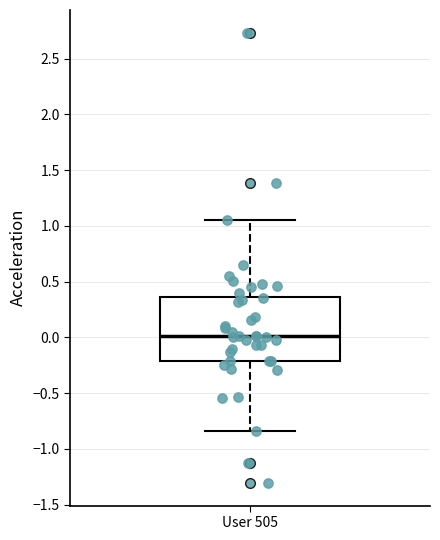

Transcribe this box plot: give where the median line is, the range the box spans, and where the two whiskers end, as read against the y-axis. The values are not printed on the chart, so give them approximately, as read against the axis.

median 0.00, box -0.20 to 0.35, whiskers -0.85 to 1.05